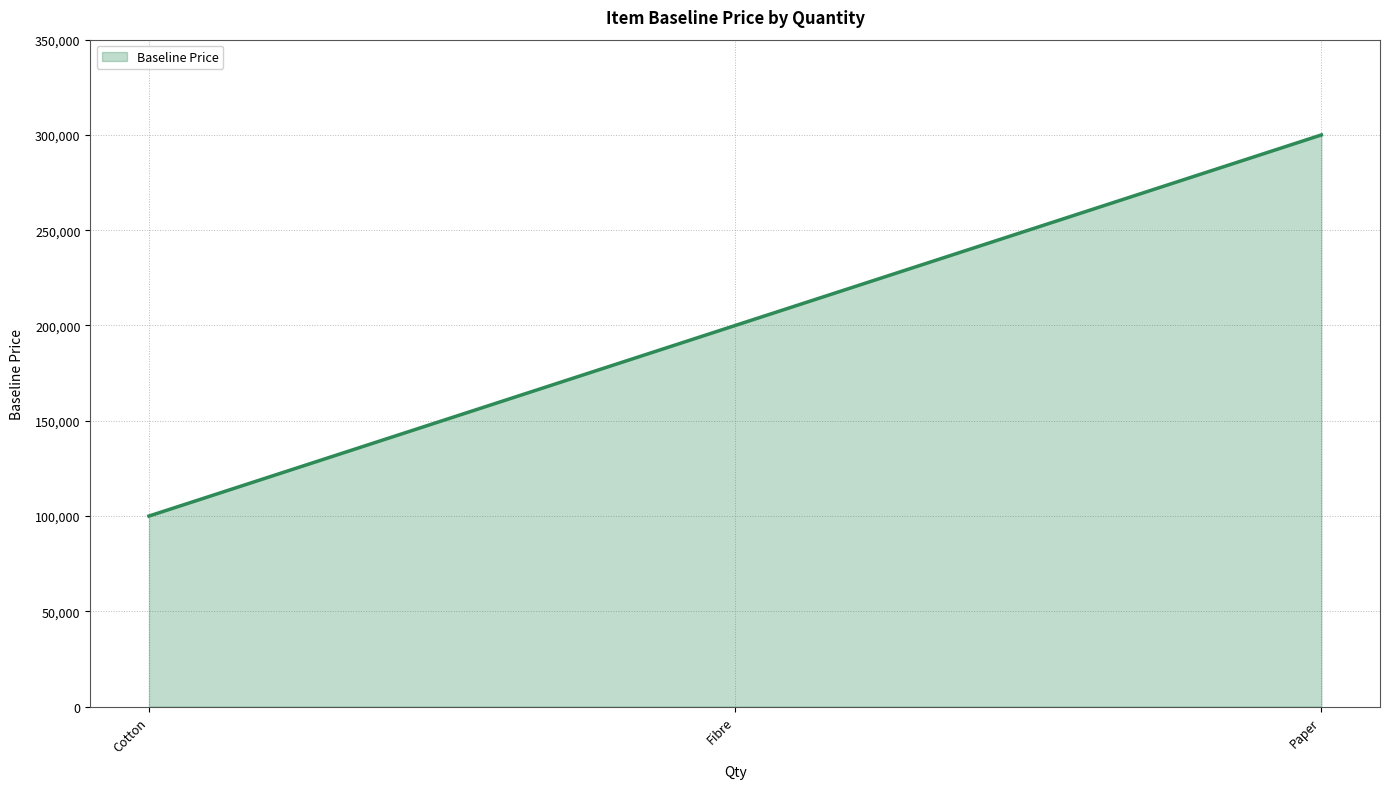

Is it true that the value at Cotton is 100000?

True